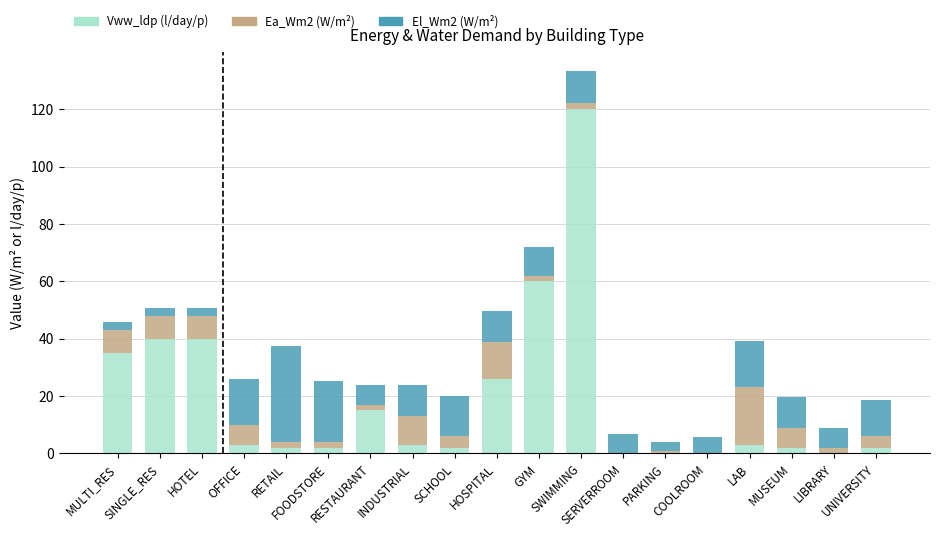

Is it true that El_Wm2 equals 12.5 at UNIVERSITY?

True